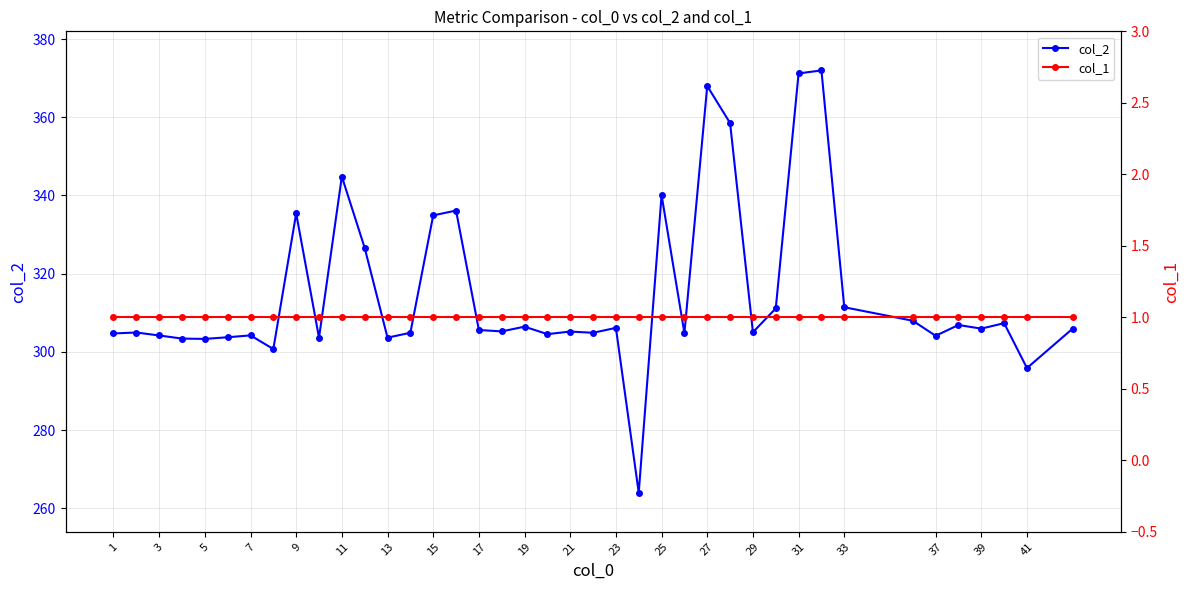

What is the minimum value for col_2?

264.0